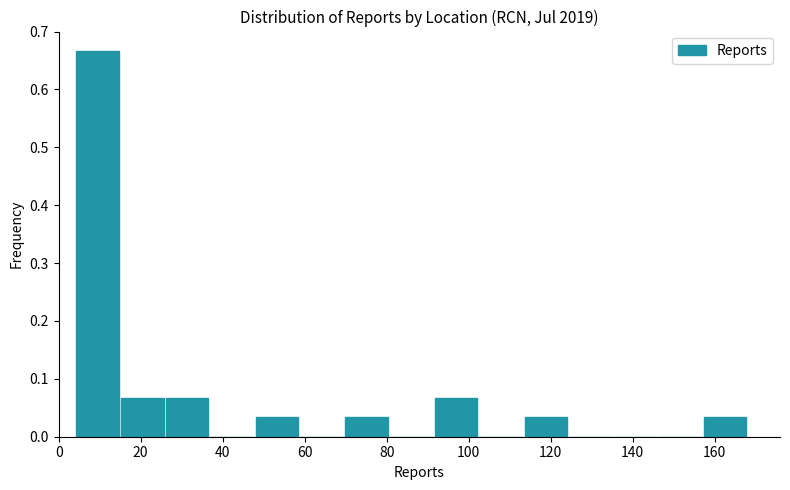

Reading left to right, transcribe this chart: for each bar, give the range it covers on the x-axis and its height. Neither the bar edges nor the heights are printed on the chart, so give them approximately, as read against the axes.

4 to 14: 0.67
14 to 26: 0.07
26 to 36: 0.07
36 to 48: 0
48 to 58: 0.03
58 to 70: 0
70 to 80: 0.03
80 to 92: 0
92 to 102: 0.07
102 to 114: 0
114 to 124: 0.03
124 to 136: 0
136 to 146: 0
146 to 158: 0
158 to 168: 0.03